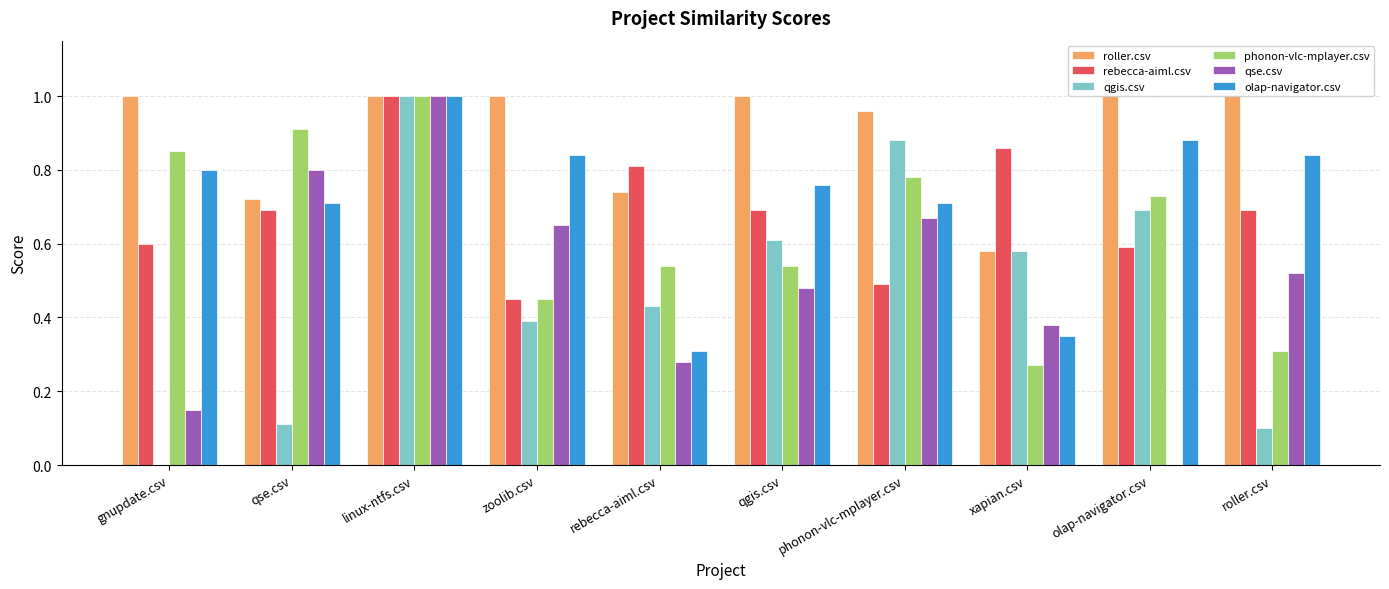

Are the bars grouped side by side (vs. stacked)?

Yes